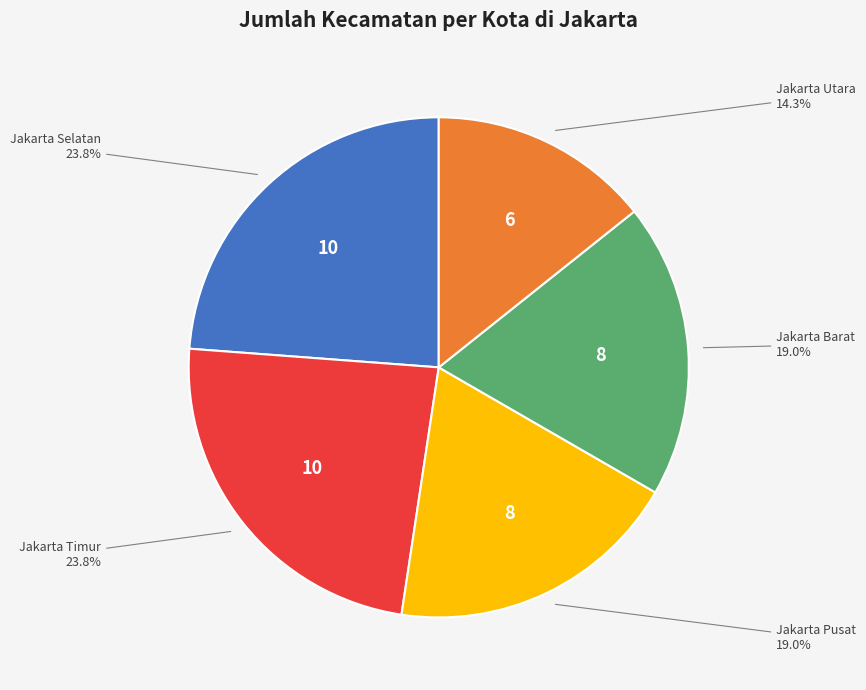

Count the number of slices in the pie.

5